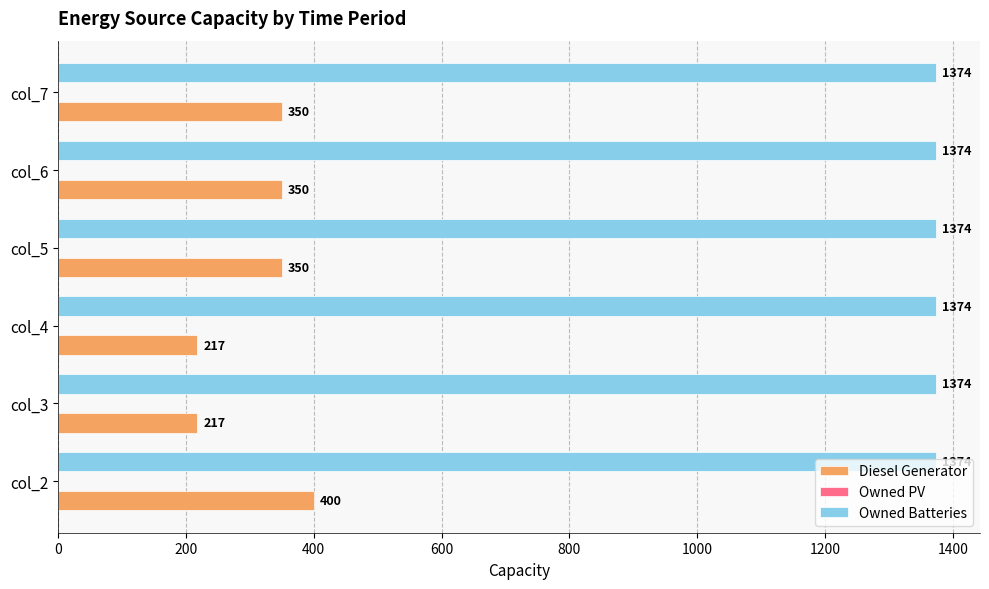

At col_3, list the series in order from largest to smallest.

Owned Batteries, Diesel Generator